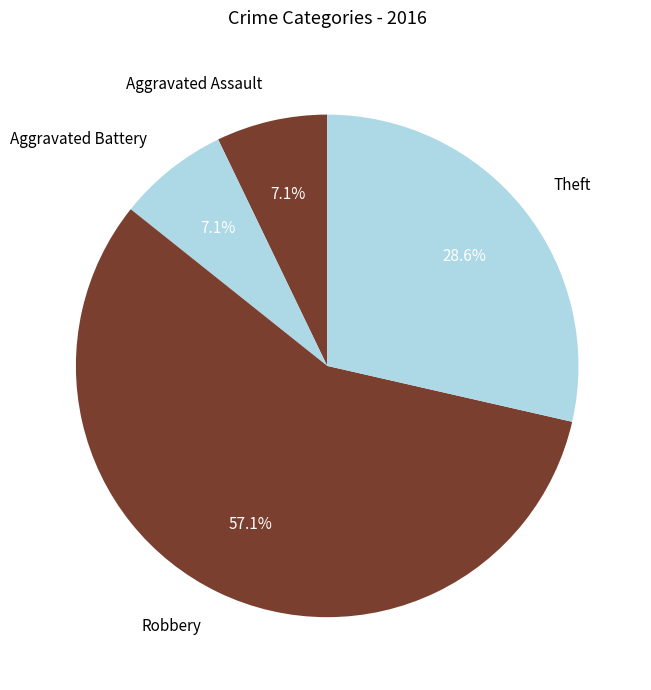

How much of the chart is everything except Theft?

71.4%